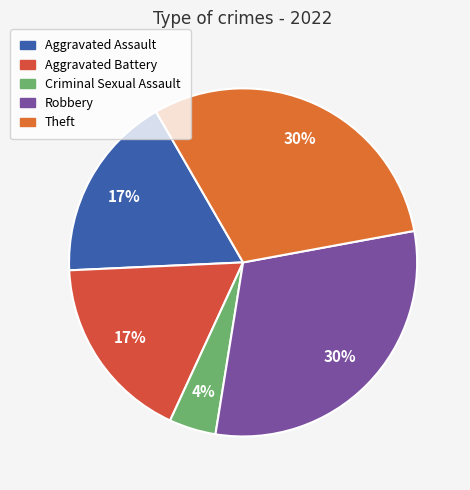

To the nearest percent, what is the average slice percentage?

20%